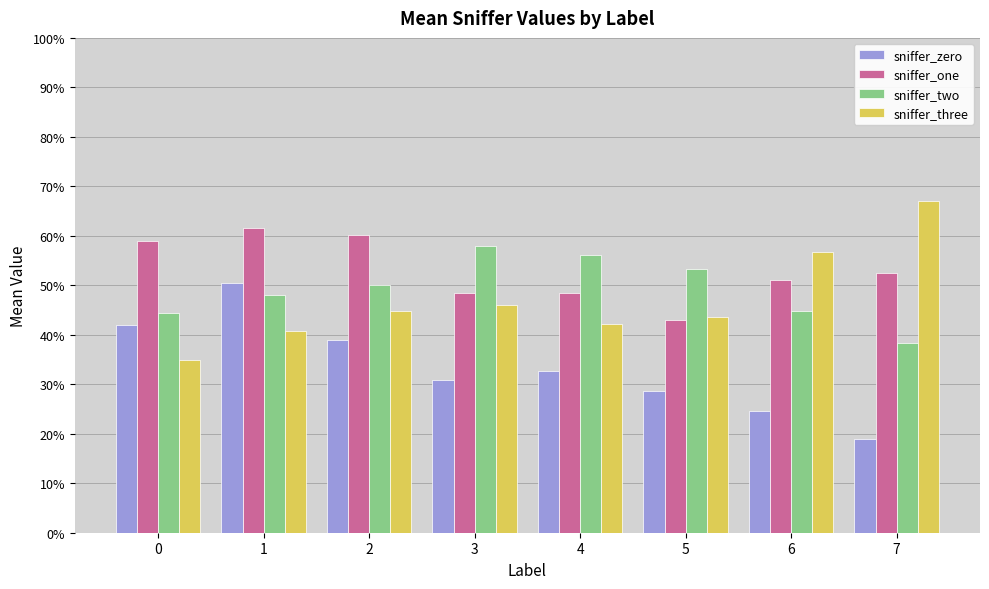

What is the sum of all sniffer_two values?

3.9